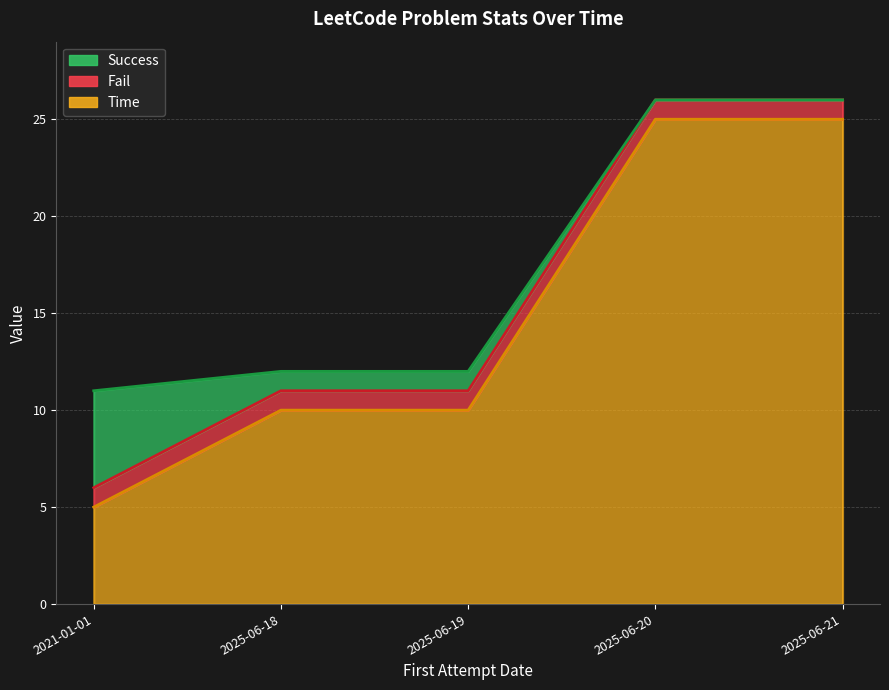

What position from the right is 2025-06-20?

2